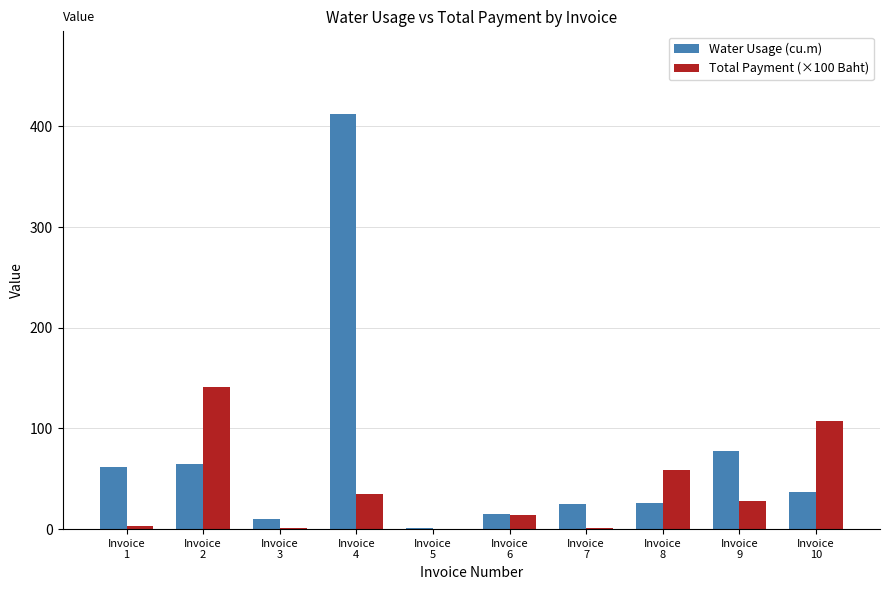

What is the approximate value of Total Payment (×100 Baht) at Invoice
6?

14.2